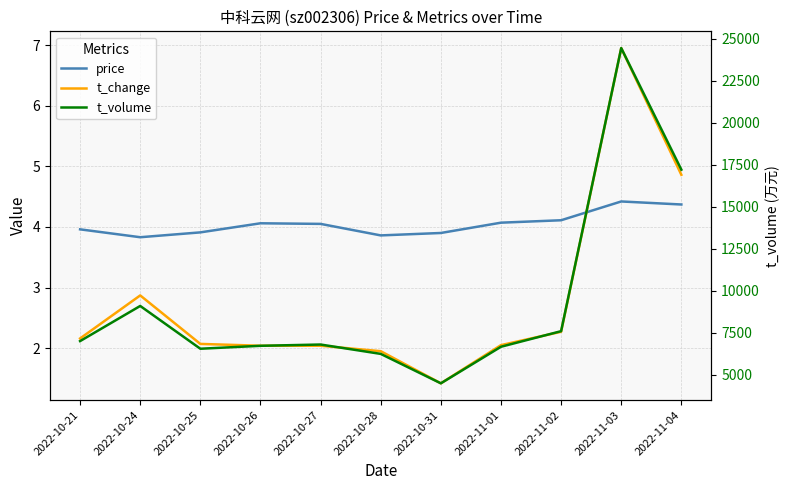

What is the lowest value of the t_volume series?

4475.0